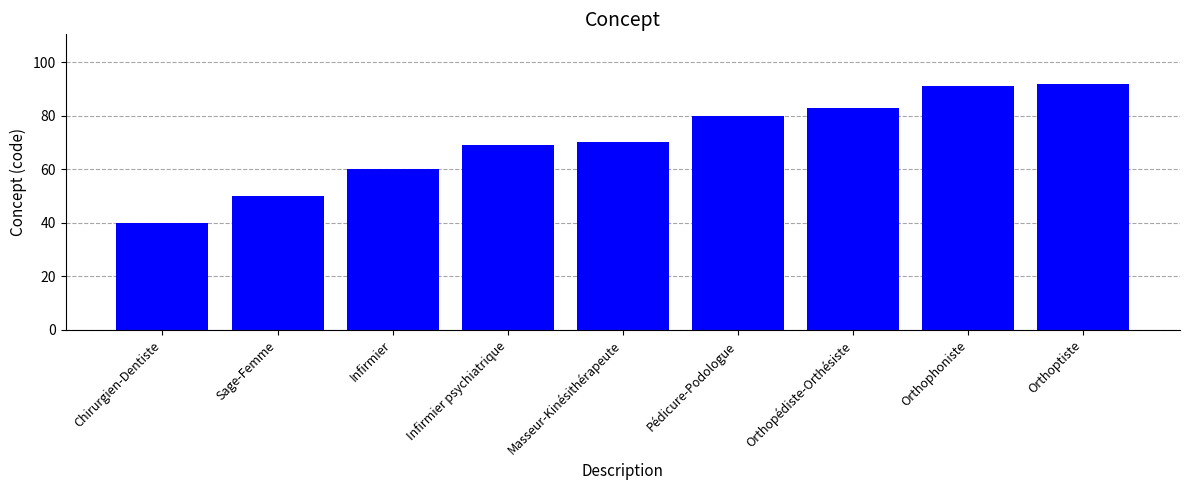

Count the number of categories in the chart.

9